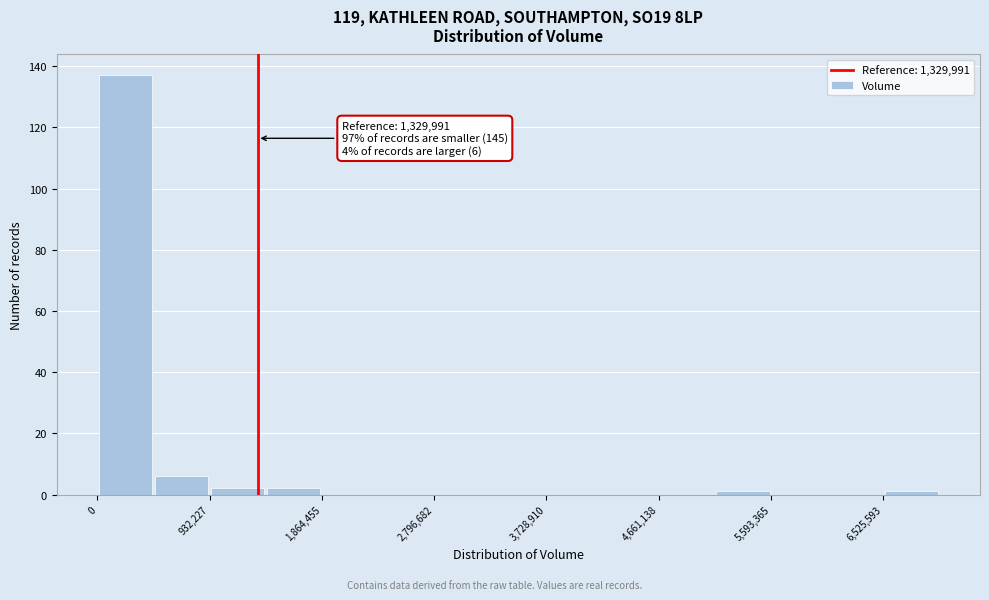

Which range on the x-axis has the tallest bar?

0 to 500000